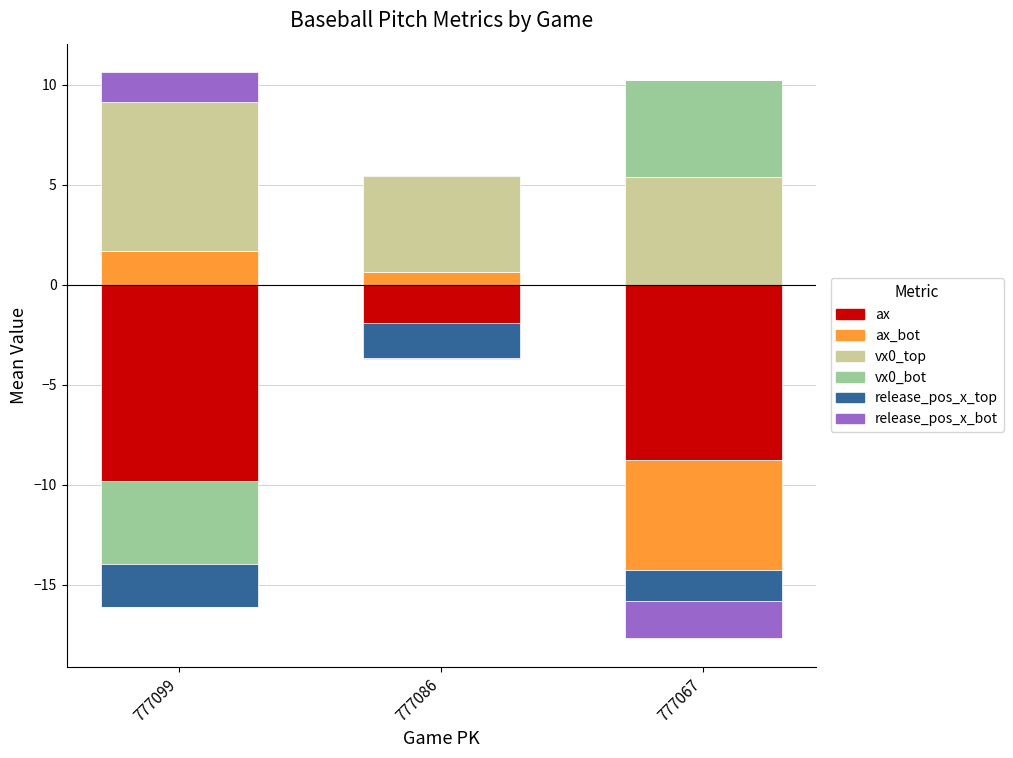

The vx0_bot series shows 4.9 at 777067. True or false?

True